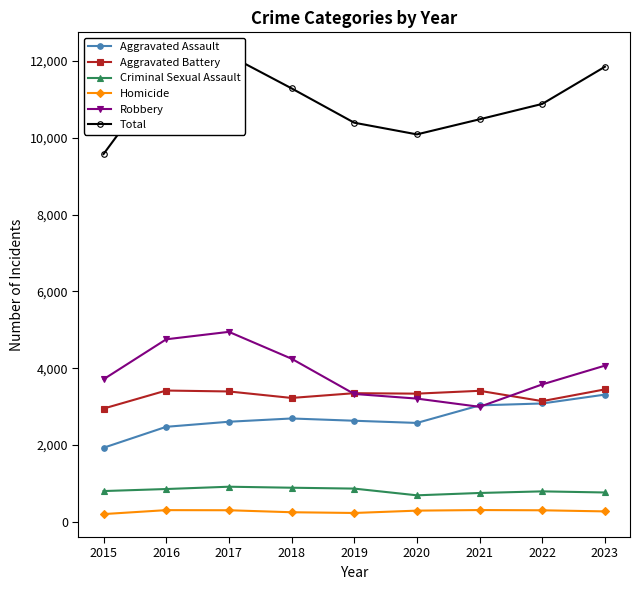

What is the value of the Criminal Sexual Assault point at the 2nd from the left?

851